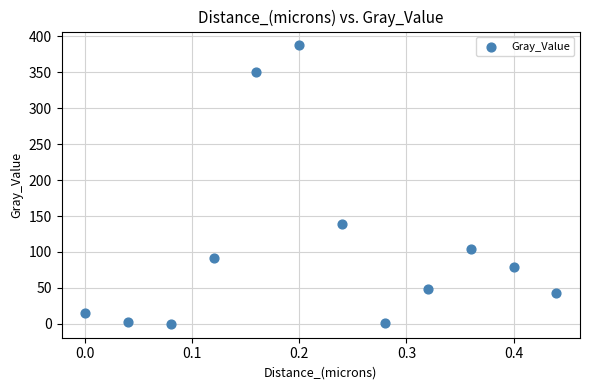

What is the average Y value?

105.0